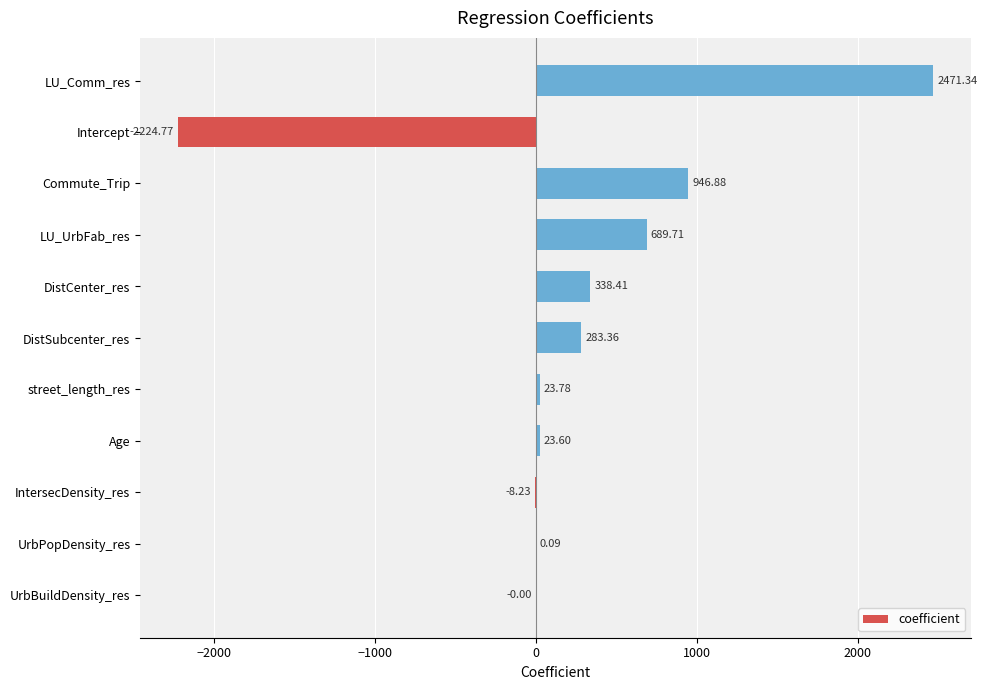

What is the sum of all values?

2544.2